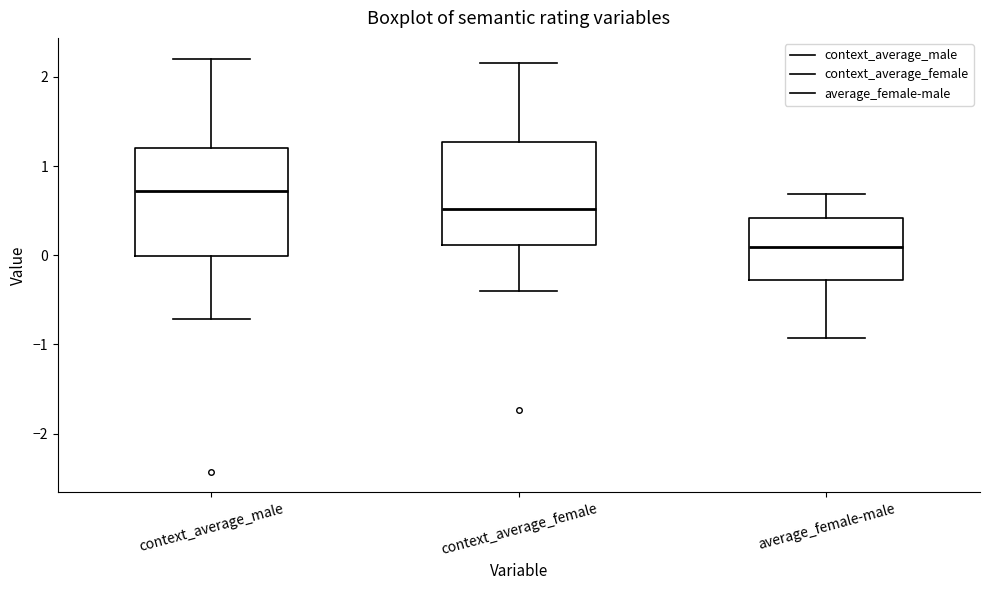

Where does the median line of the box for context_average_male sit on the y-axis? The values are not printed on the chart, so give them approximately, as read against the axis.

0.7